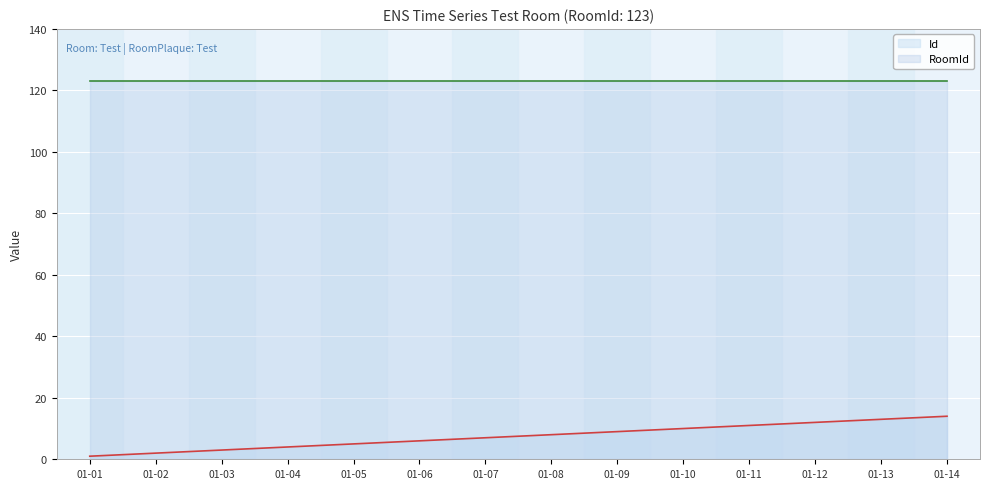

How many lines are shown in the chart?

2